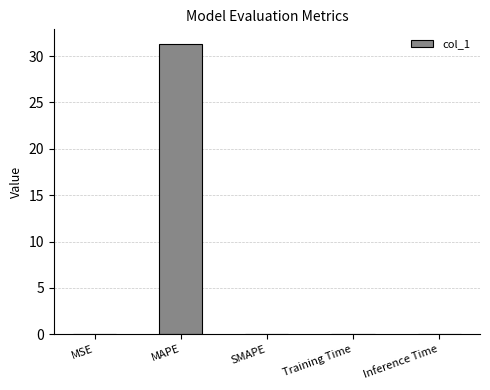

What is the sum of all values?

31.3